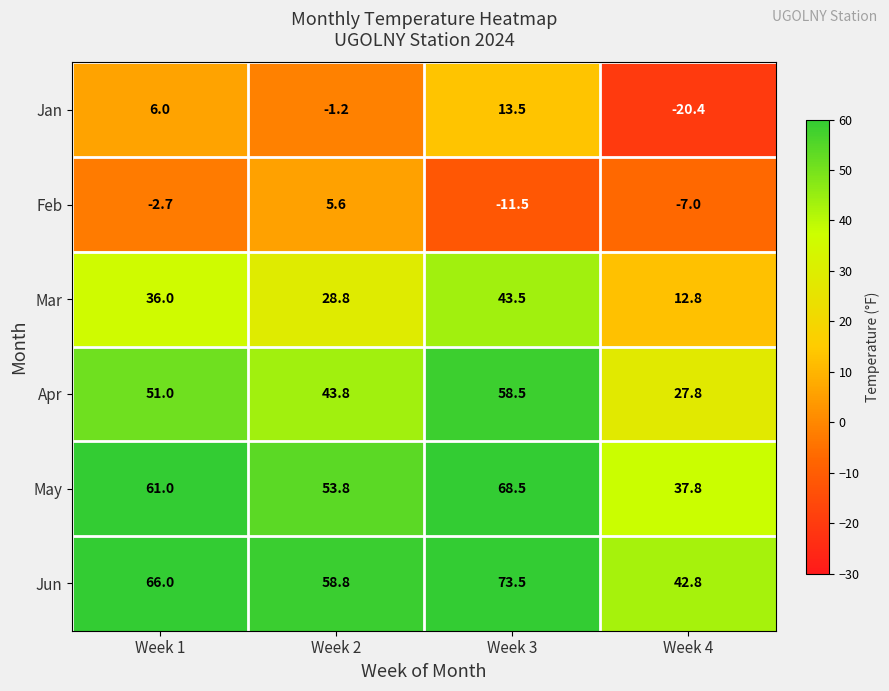

What is the average value of the Jun series?

60.3